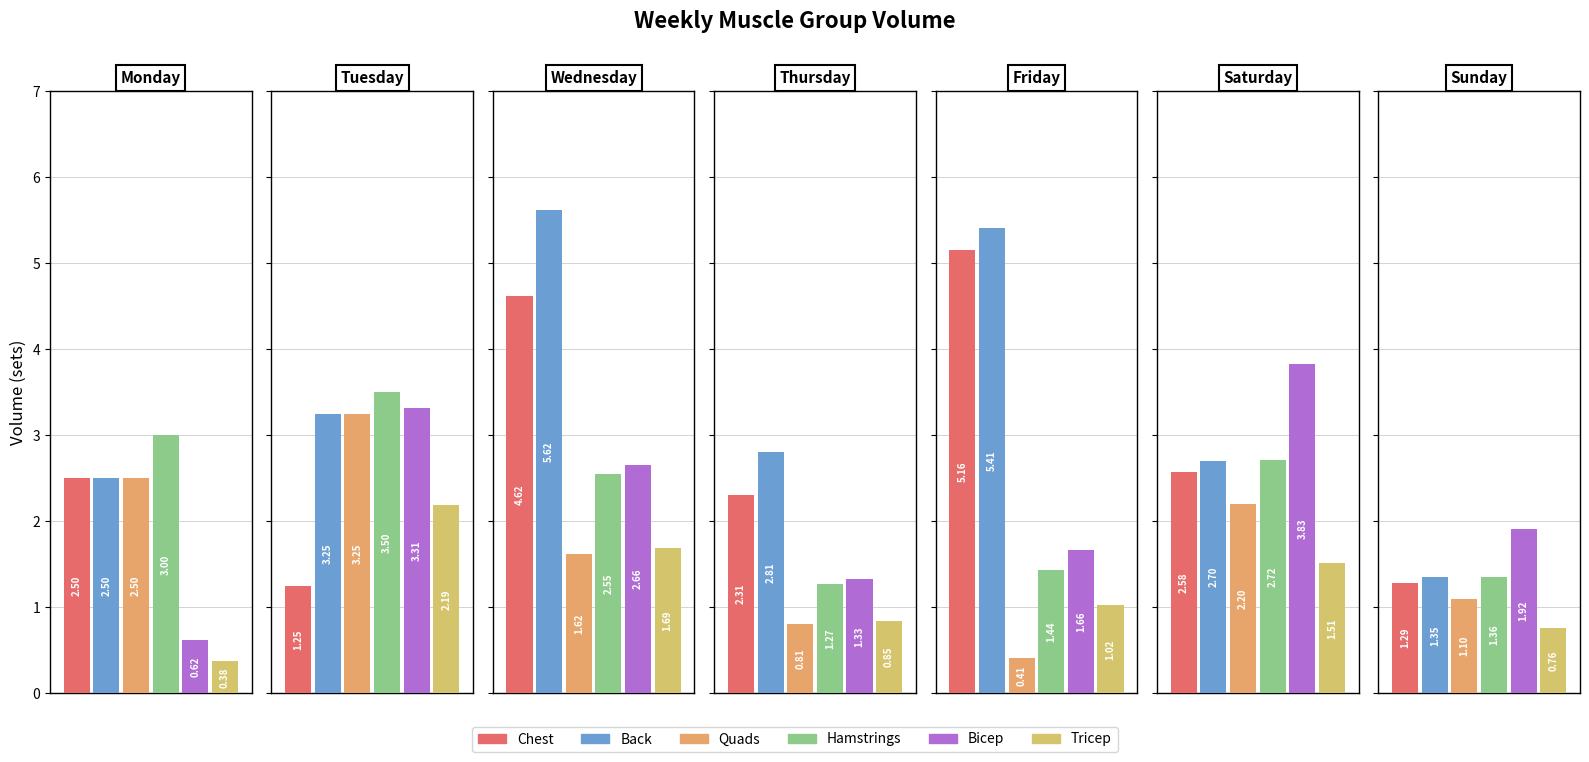

Reading left to right, list all the values displayed in this chart.

Chest: 2.5	1.2	4.6	2.3	5.2	2.6	1.3
Back: 2.5	3.2	5.6	2.8	5.4	2.7	1.4
Quads: 2.5	3.2	1.6	0.8	0.4	2.2	1.1
Hamstrings: 3.0	3.5	2.5	1.3	1.4	2.7	1.4
Bicep: 0.6	3.3	2.7	1.3	1.7	3.8	1.9
Tricep: 0.4	2.2	1.7	0.8	1.0	1.5	0.8